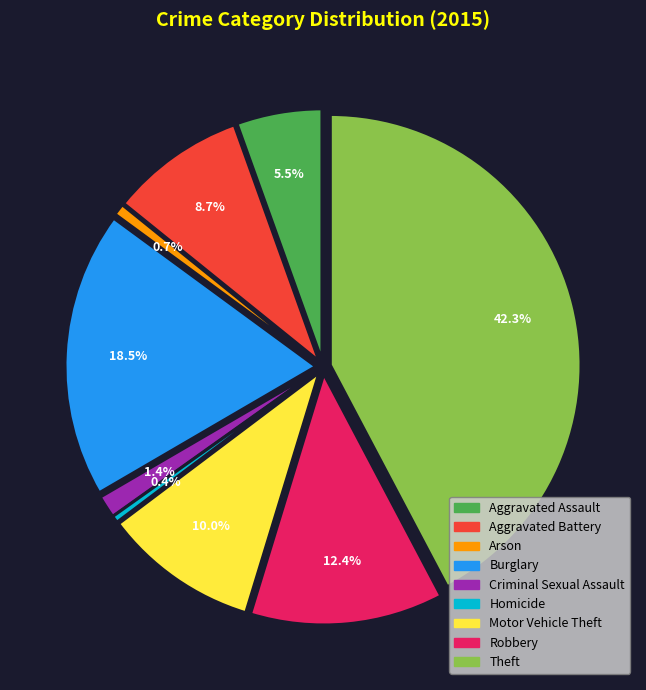

To the nearest percent, what percentage of the pie is Burglary?

18%